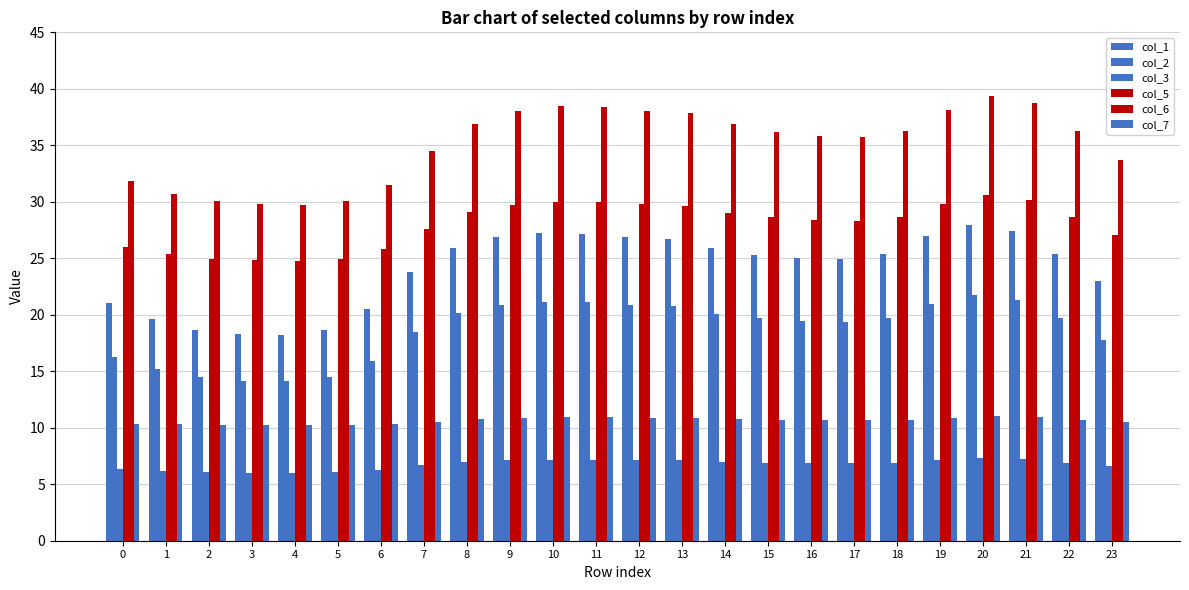

At which label does col_7 reach its peak?

20